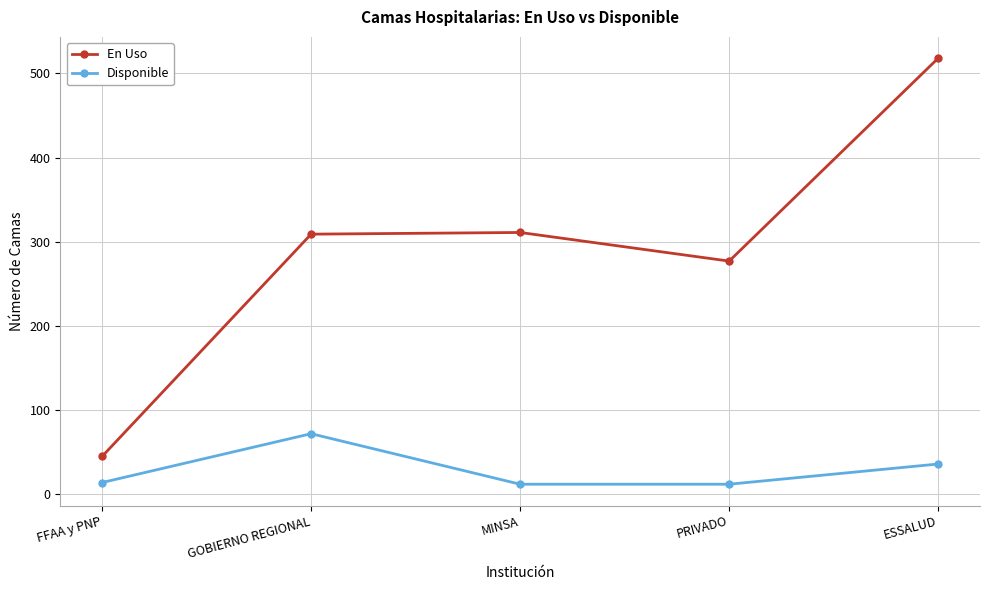

Does the chart have visible grid lines?

Yes